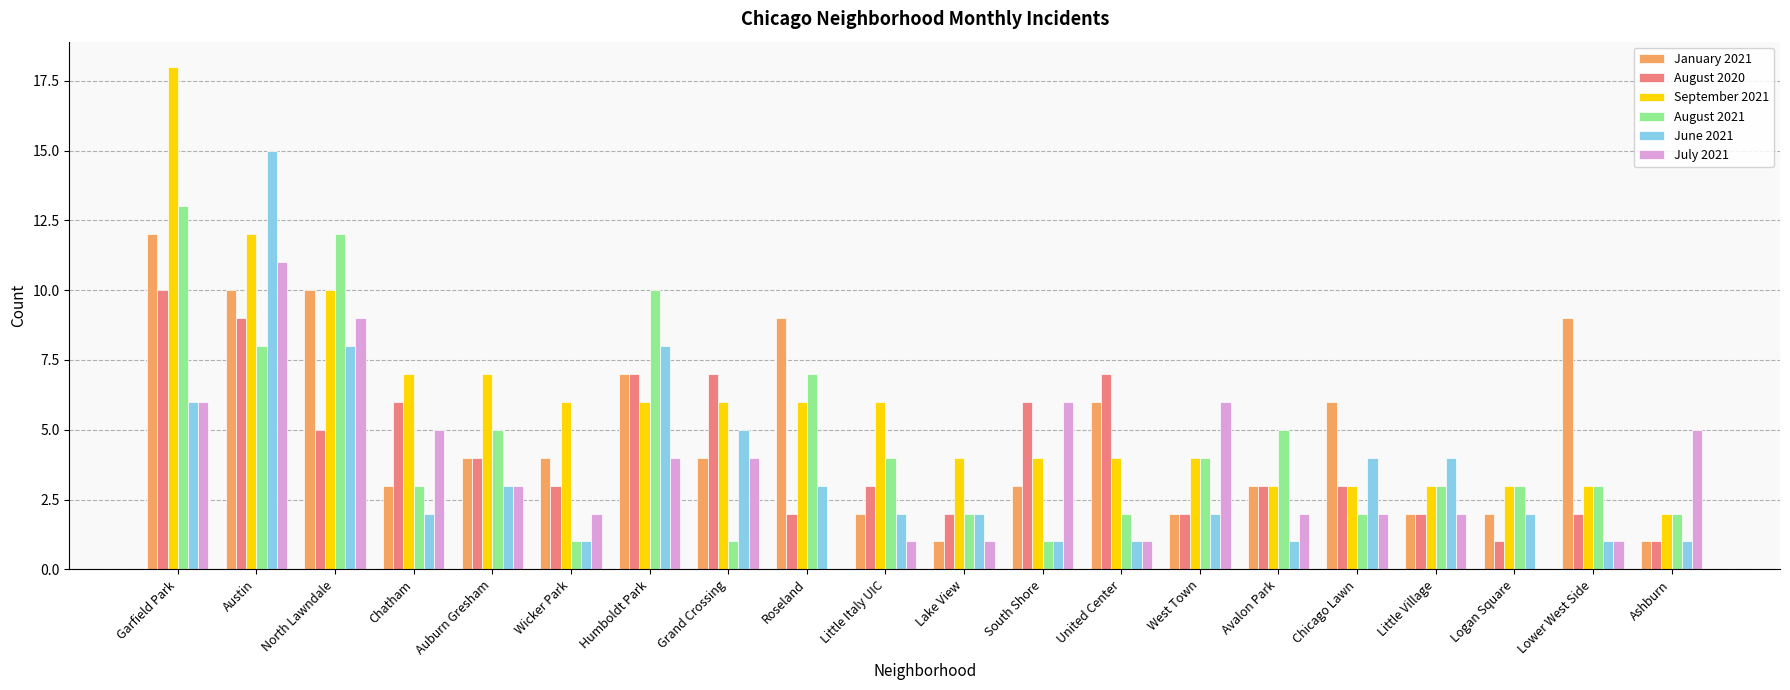

Is the value of June 2021 at Garfield Park greater than the value of September 2021 at Lower West Side?

Yes